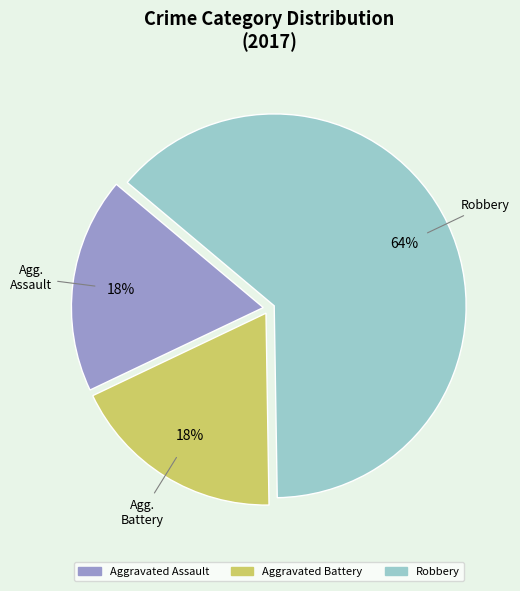

Do Aggravated Assault and Robbery together represent more than half of the pie?

Yes